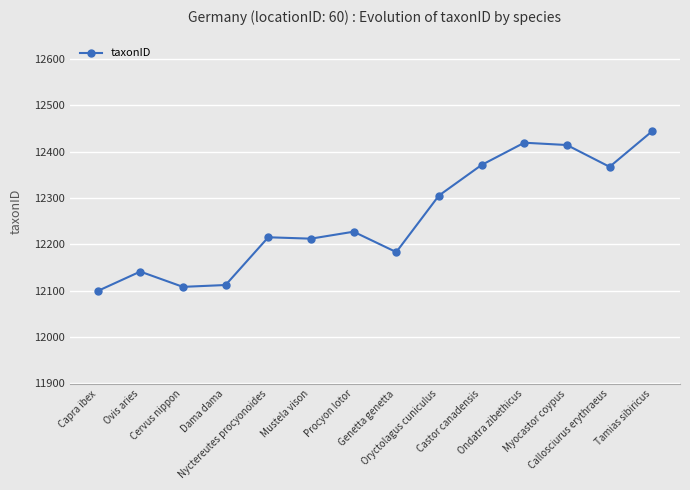

How many values are below 12227?

7